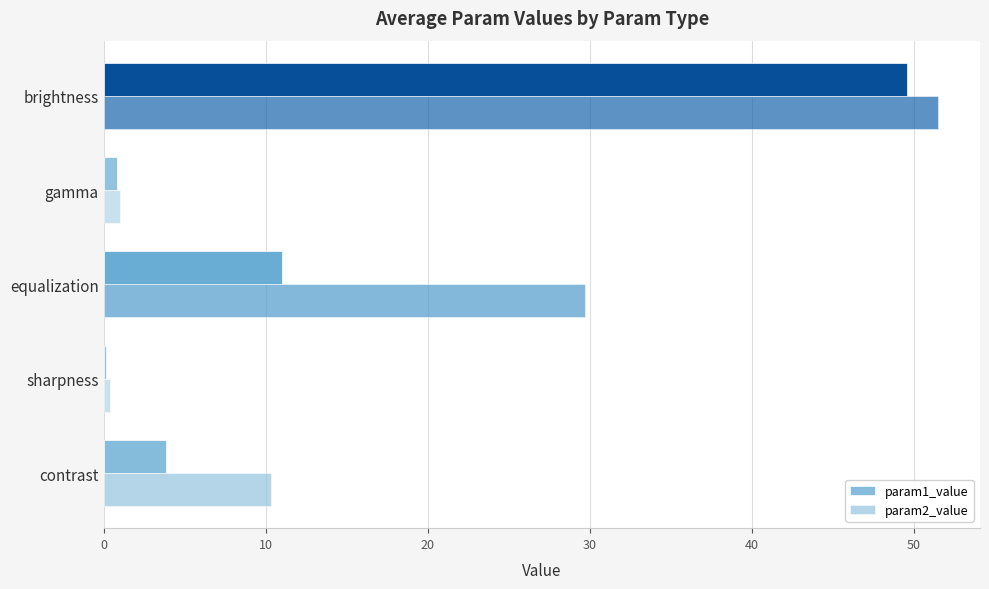

How many data points in param1_value are less than 3?

2